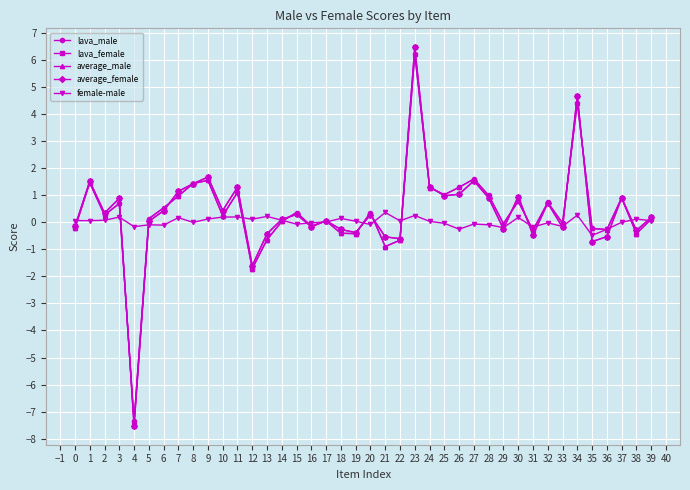

At which label does lava_female reach its minimum?

4